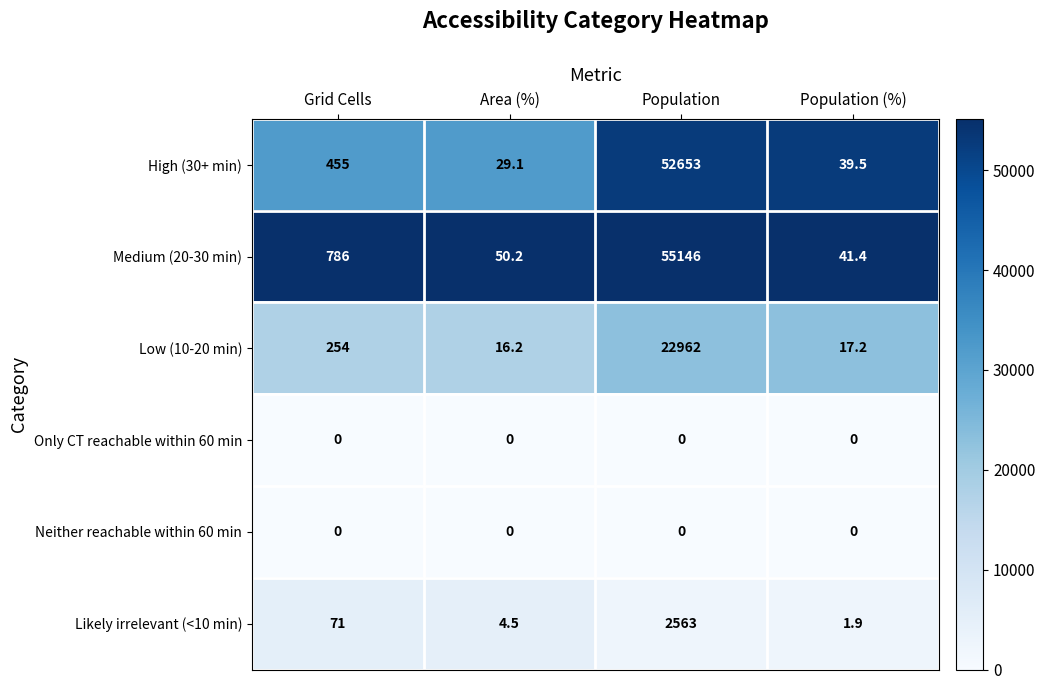

At which label is High (30+ min) closest to 26341?

Grid Cells